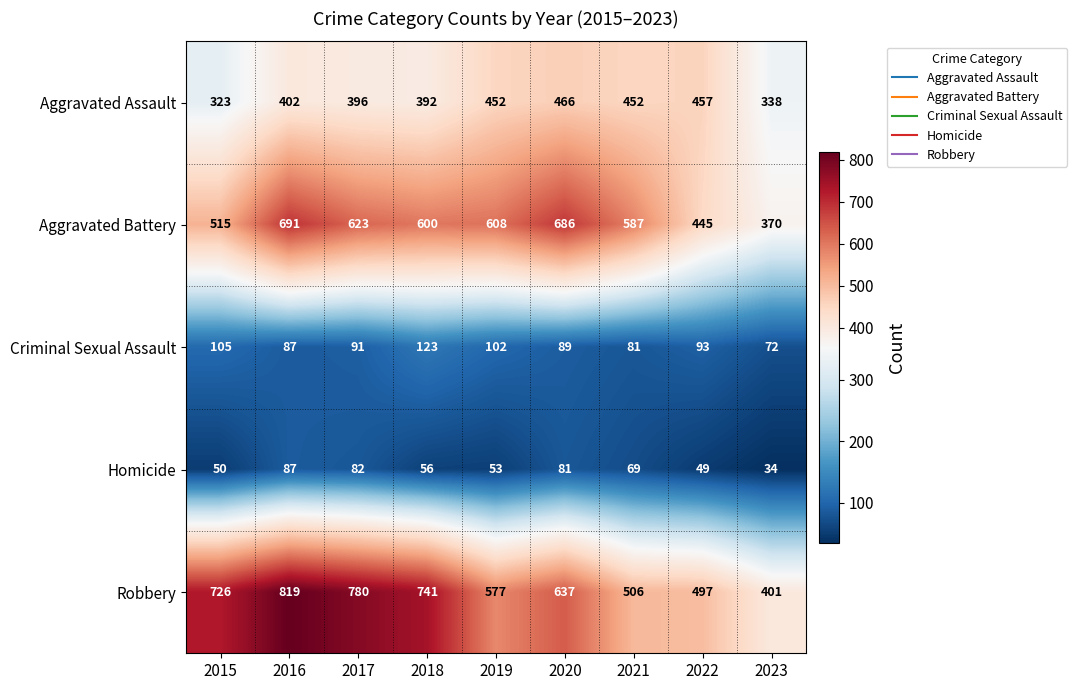

Which series changed the most between 2018 and 2019?

Robbery